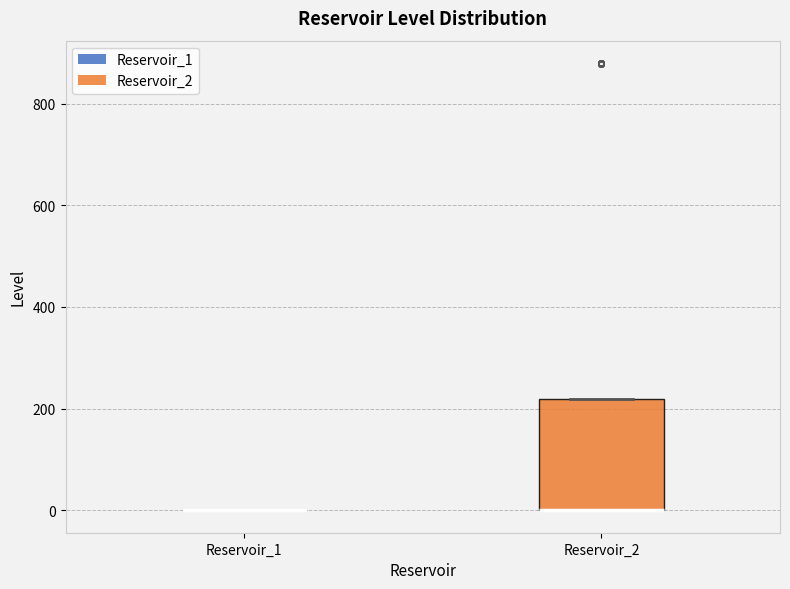

Reading left to right, read every box against the y-axis: the position of its median line, the range the box covers, and the ends of its whiskers. The values are not printed on the chart, so give them approximately, as read against the axis.

Reservoir_1: box collapsed to a line at 0, whiskers 0 to 0
Reservoir_2: median 0 (drawn on the box's lower edge), box 0 to 220, whiskers 0 to 220